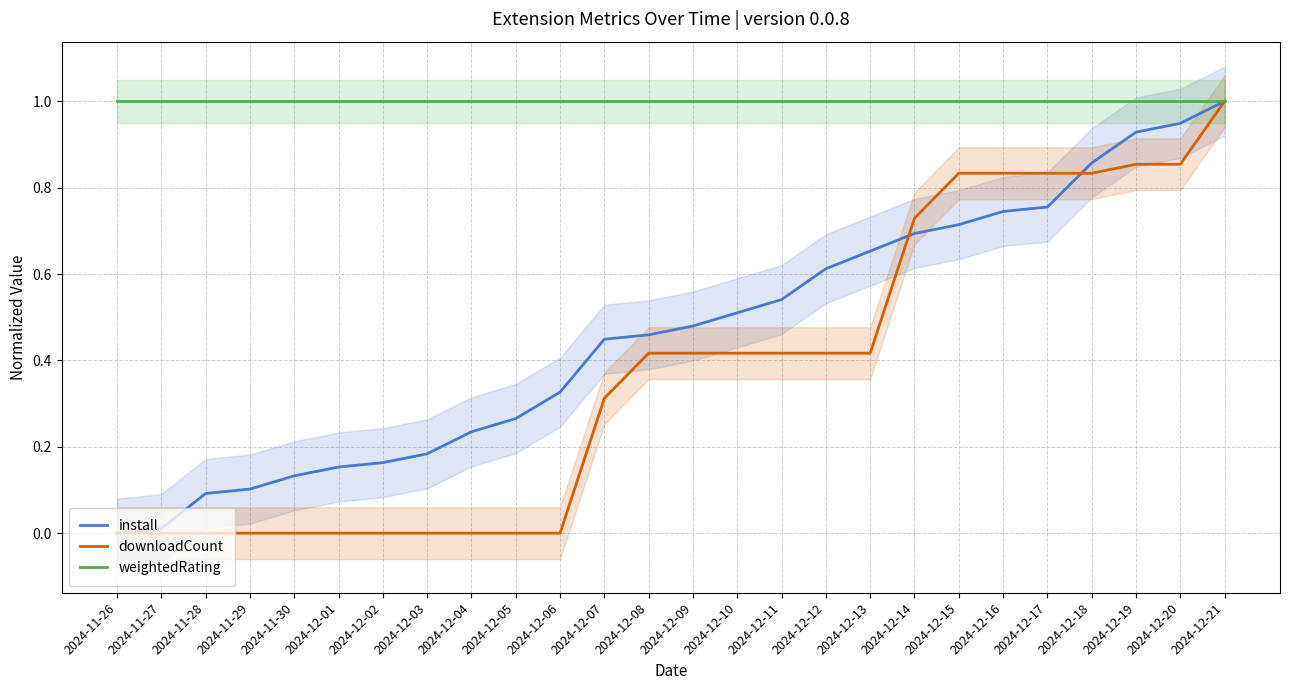

What position from the left is 2024-12-10?

15